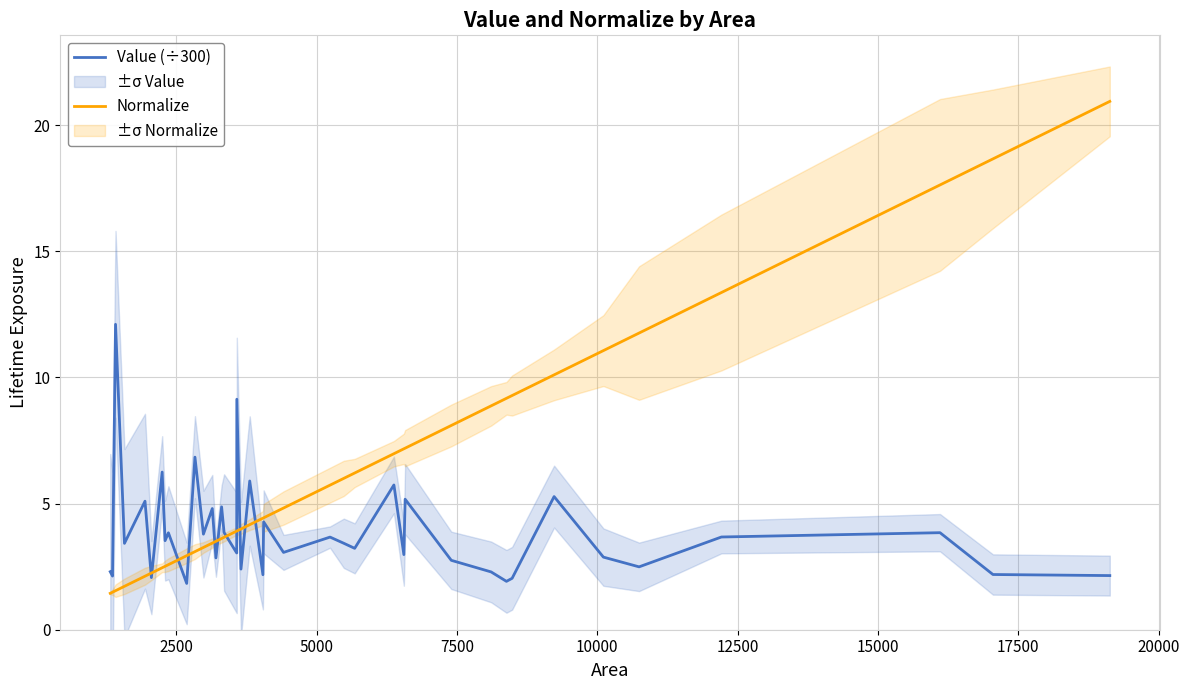

Which series has the largest total across all categories?

Normalize